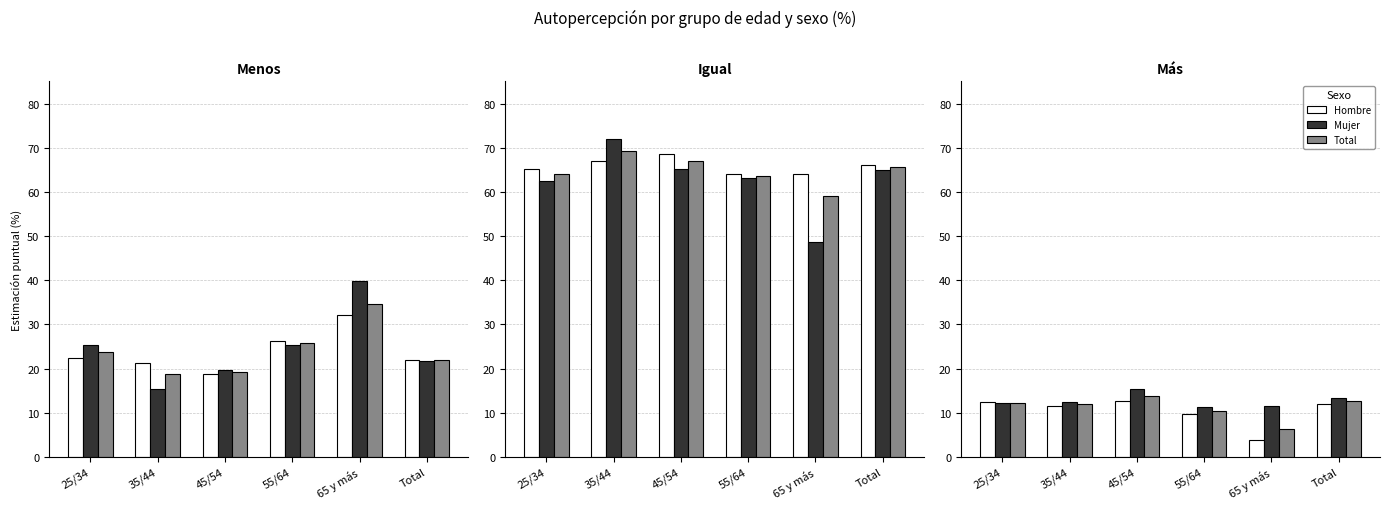

What position from the right is 35/44?

5